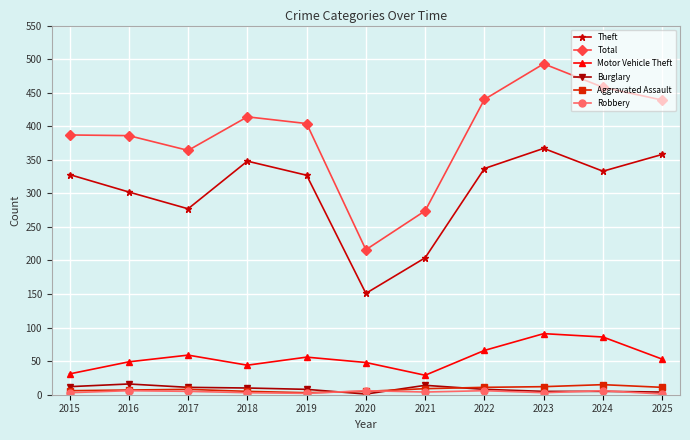

How many interior local peaks does the Theft series have?

2